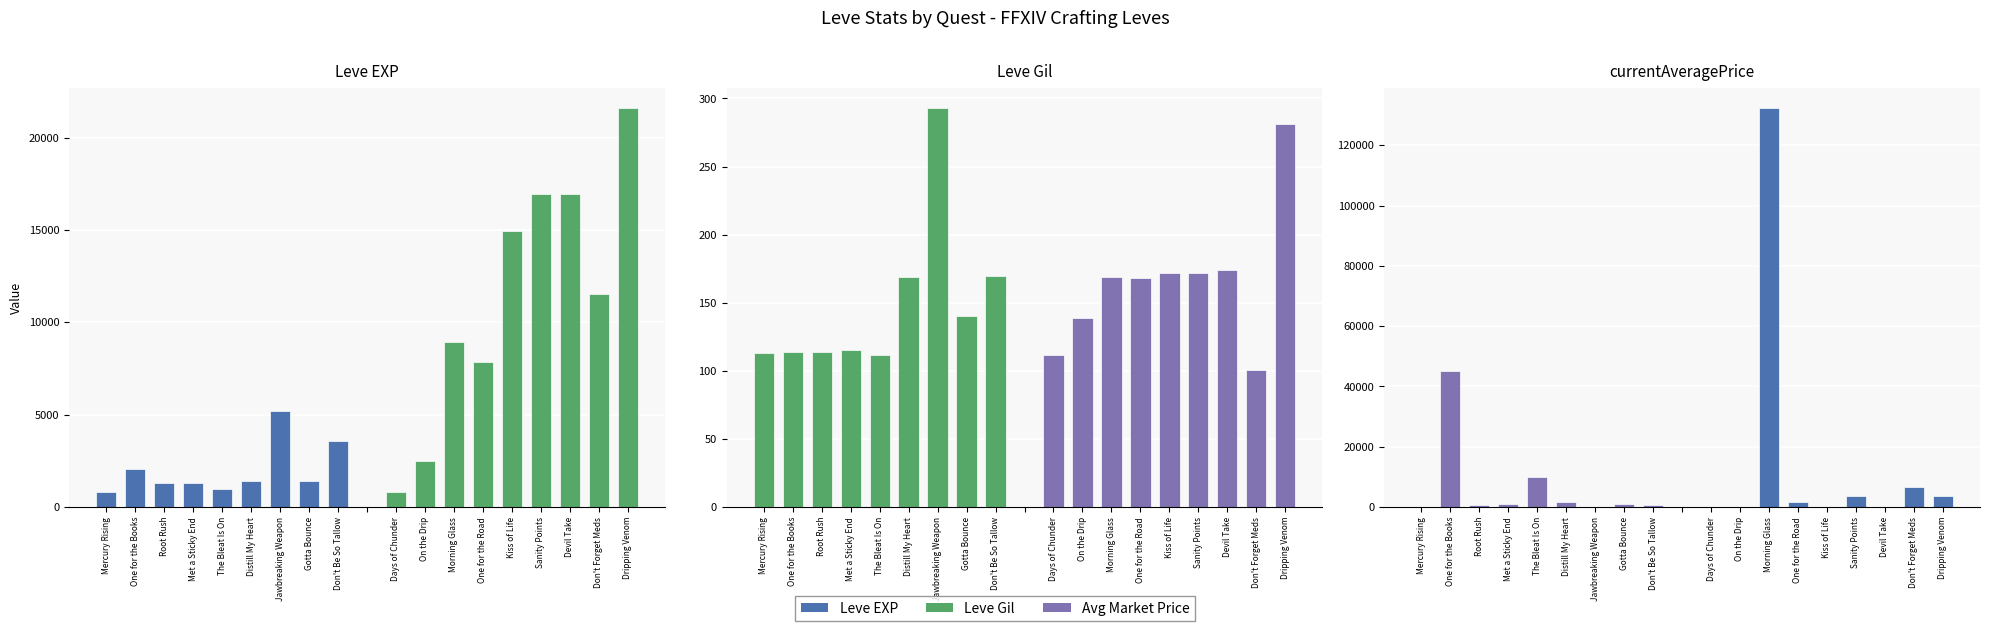

Count the number of data series in this chart.

3